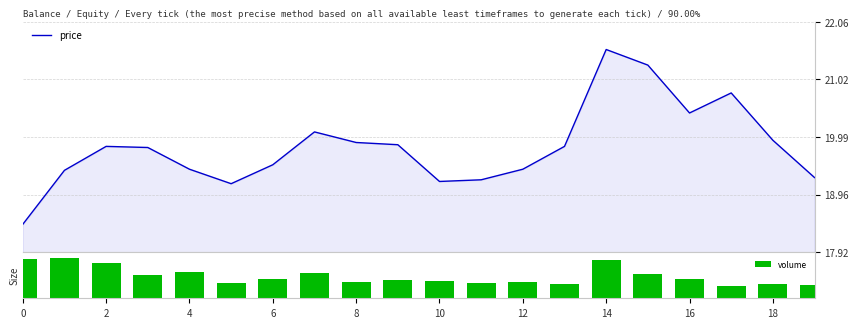

What is the maximum value shown in the chart?

146532.0